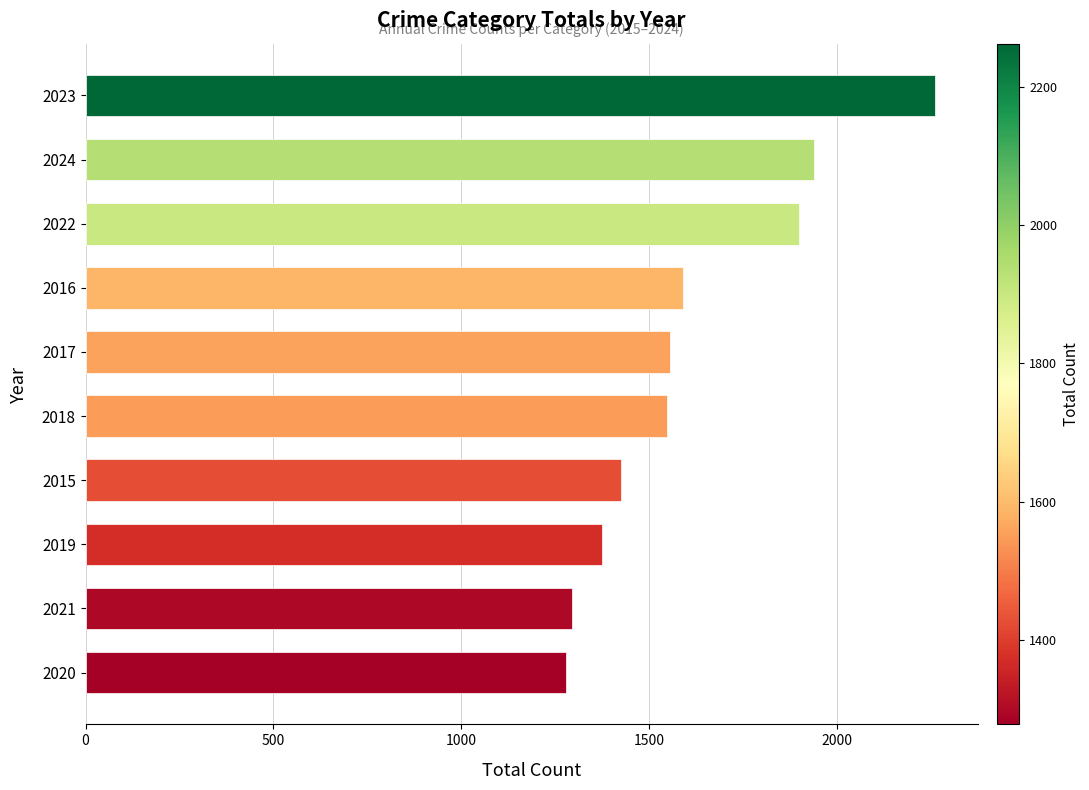

The value at 2022 is 529. True or false?

False